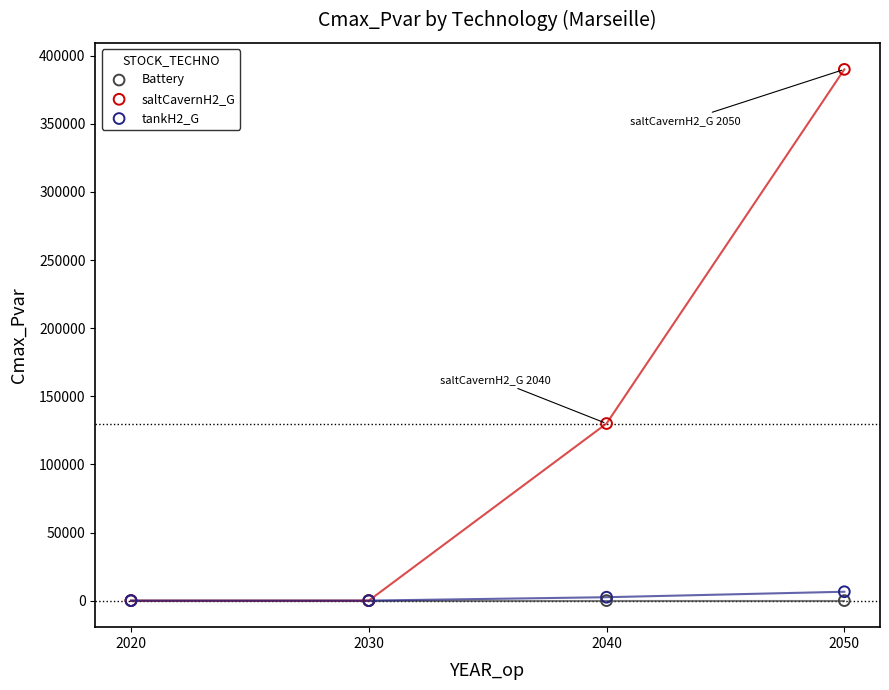

Across all series, what Y value is closest to 195000?

130000.0